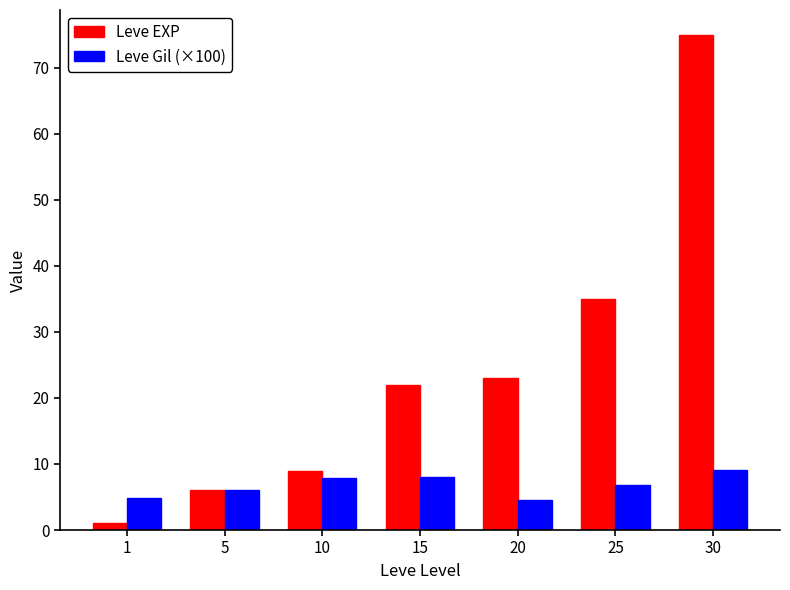

The value of Leve EXP at 20 is 10.4. True or false?

False